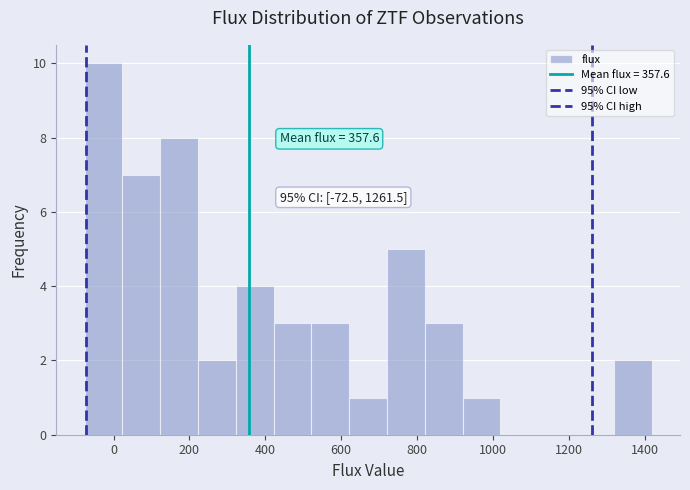

Which range on the x-axis has the tallest bar?

-80 to 20